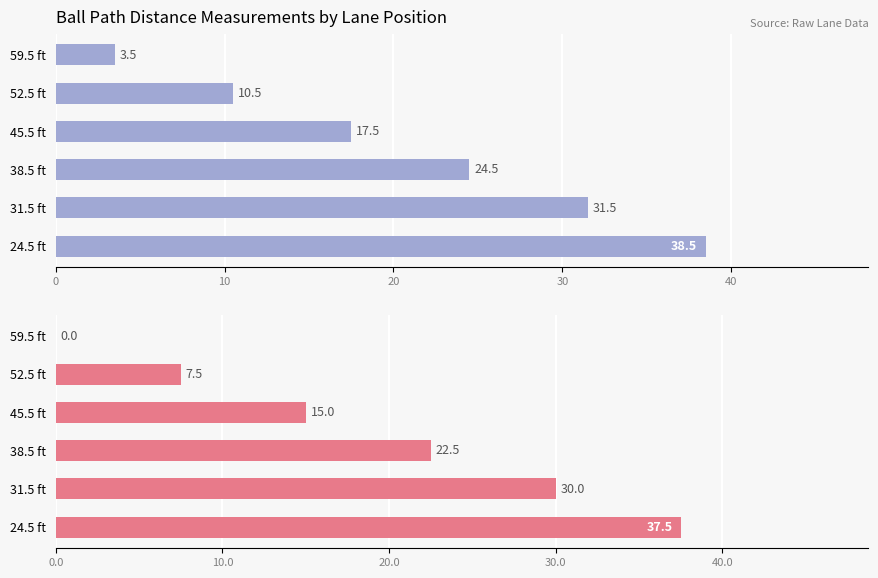

What is the difference between the maximum and minimum values in the Mapper Slope Reading Used series?

35.0